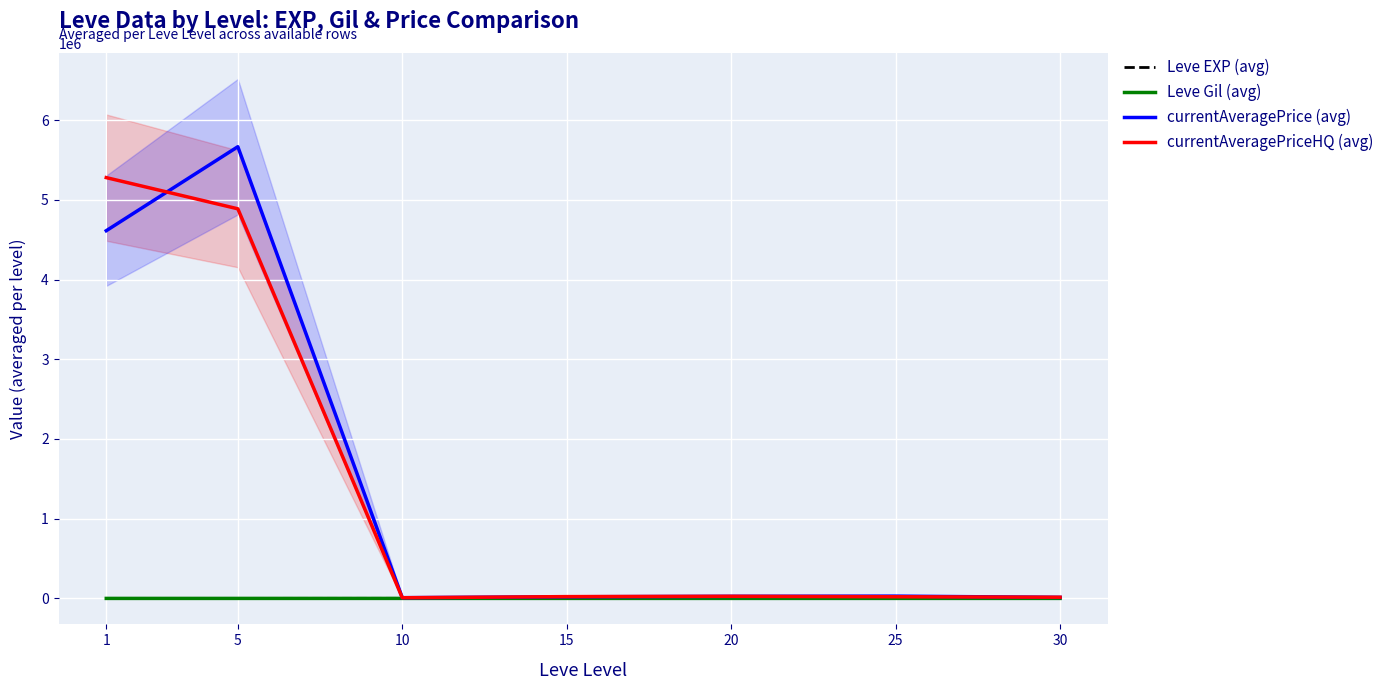

Which series changed the most between 5 and 10?

currentAveragePrice (avg)